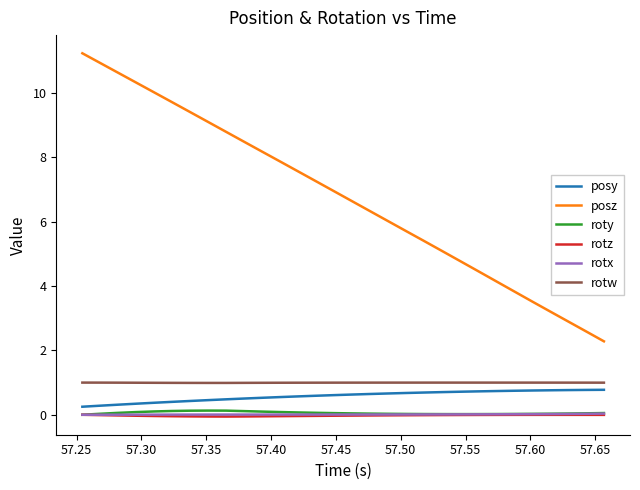

Which series has the widest spread of values?

posz